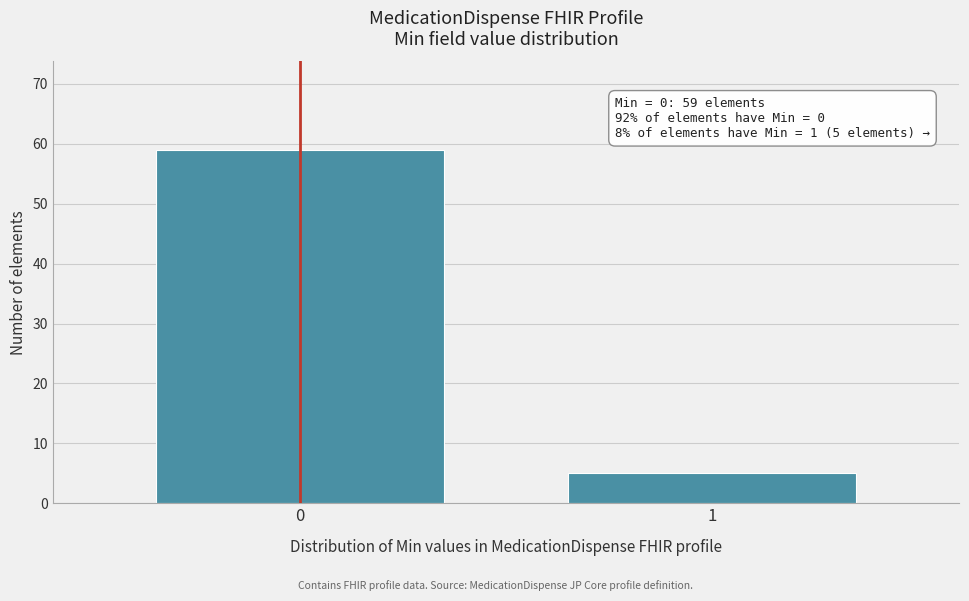

Reading left to right, extract all data points from this chart.

59	5